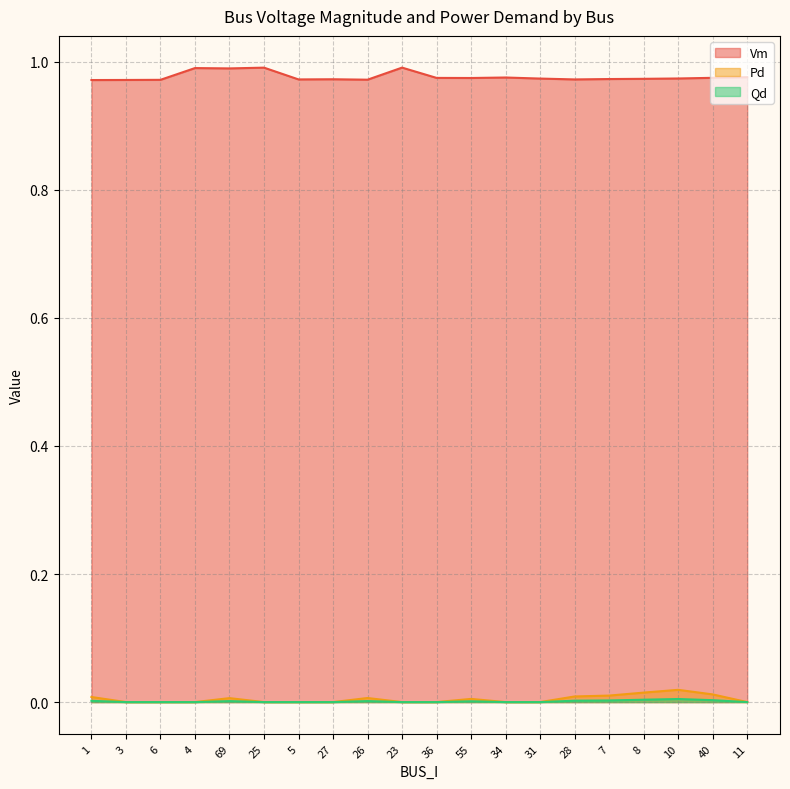

How many lines are shown in the chart?

3